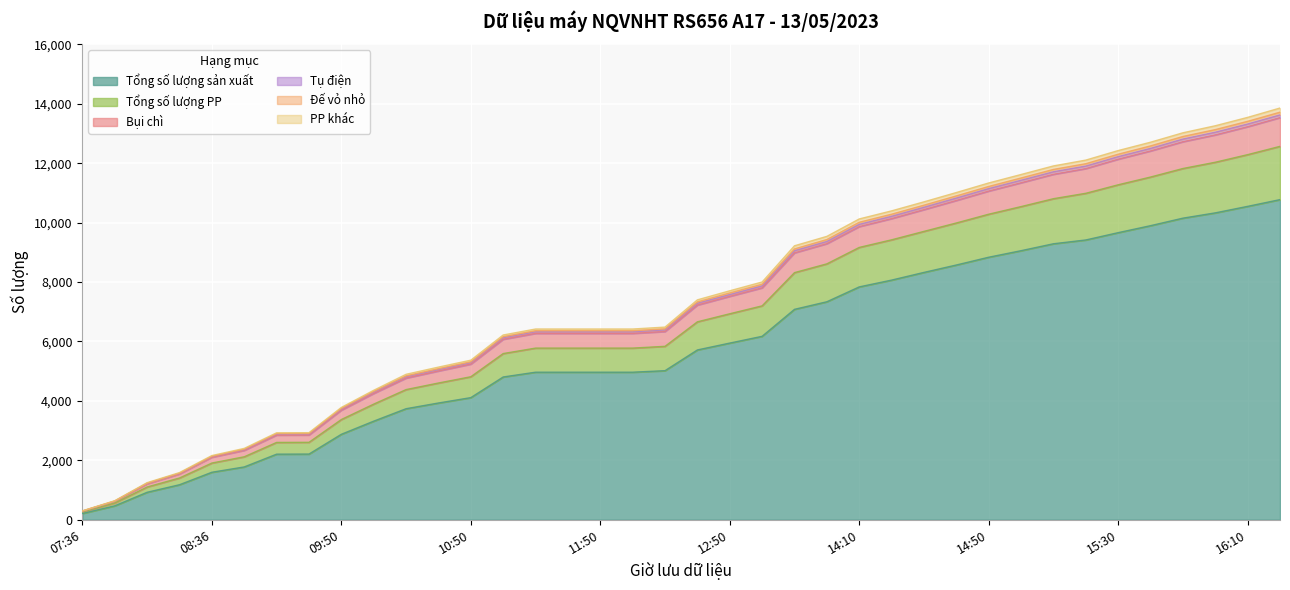

What is the maximum value for Tổng số lượng sản xuất?

10774